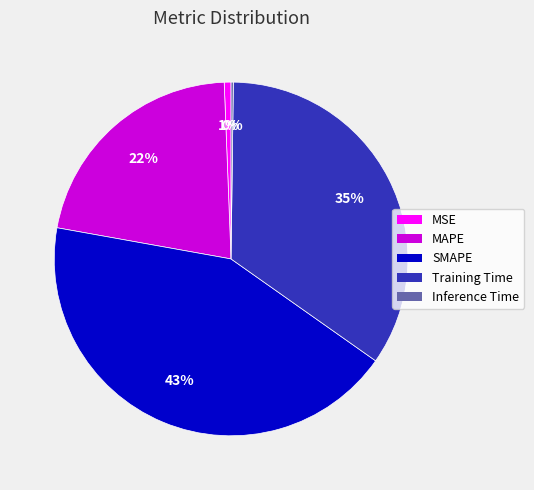

True or false: Training Time accounts for 43% of the total.

False